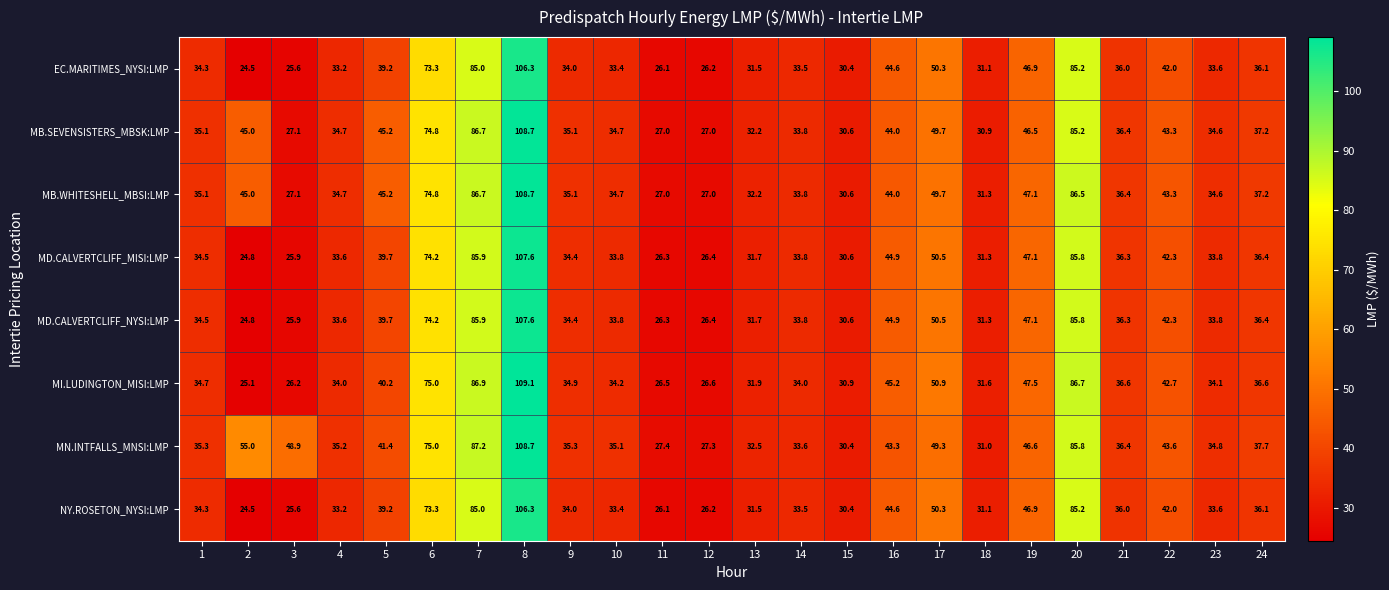

What is the difference between the maximum and minimum values in the MD.CALVERTCLIFF_MISI:LMP series?

82.8